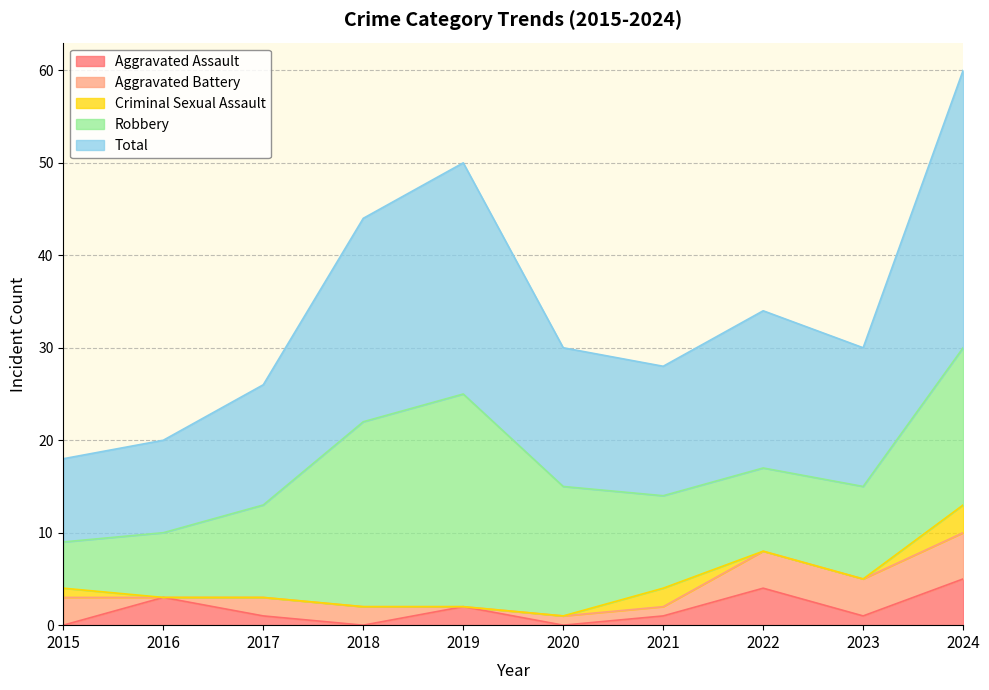

True or false: Robbery and Criminal Sexual Assault intersect in this chart.

False